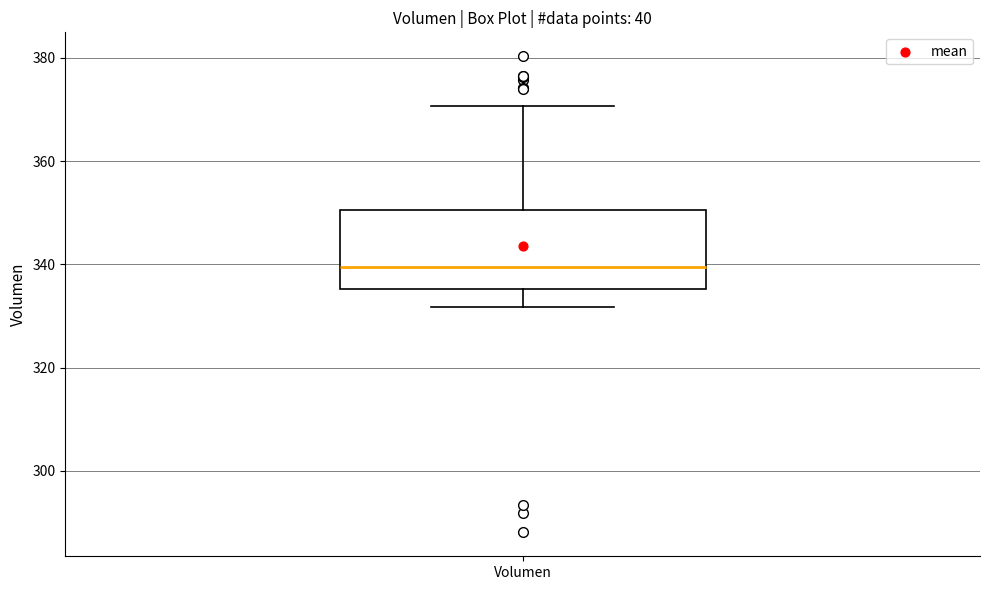

Where does the median line of the box for Volumen sit on the y-axis? The values are not printed on the chart, so give them approximately, as read against the axis.

340